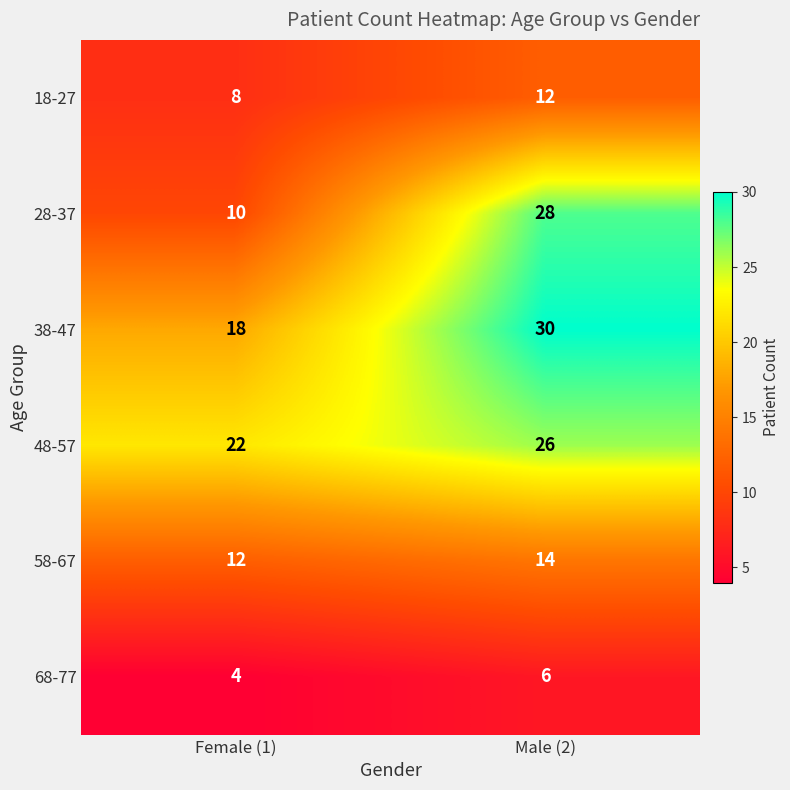

Is it true that 68-77 equals 6 at Male (2)?

True